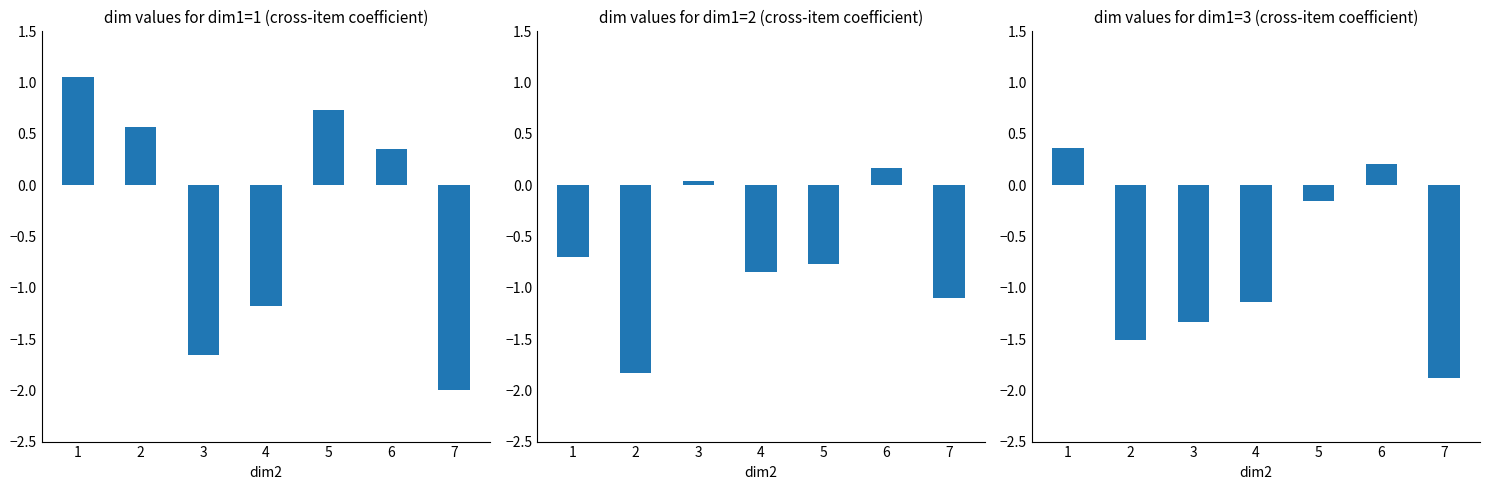

At how many categories does at least one series exceed 0?

5